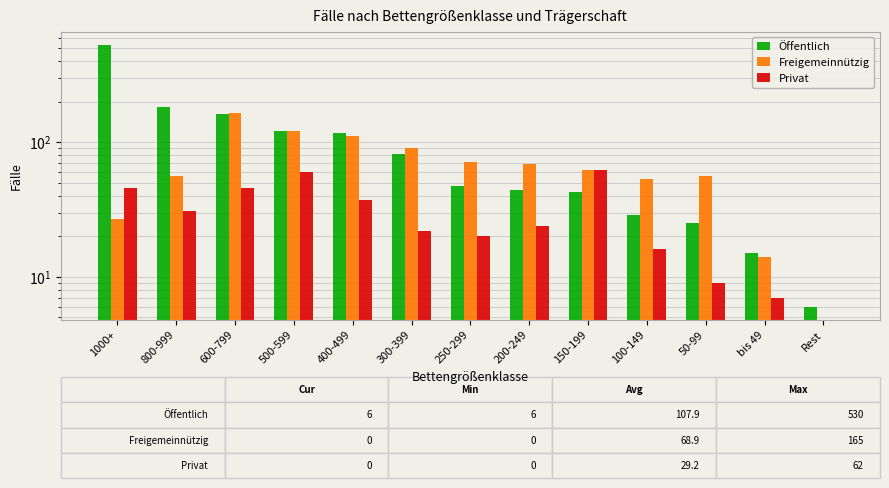

True or false: Öffentlich has a value of 30 at 200-249.

False